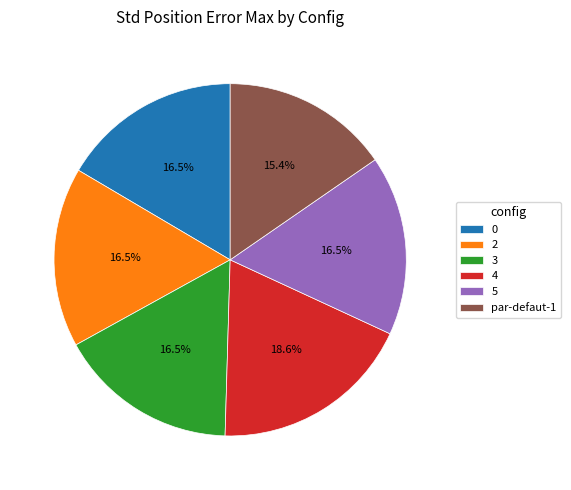

Does any single category account for the majority?

No